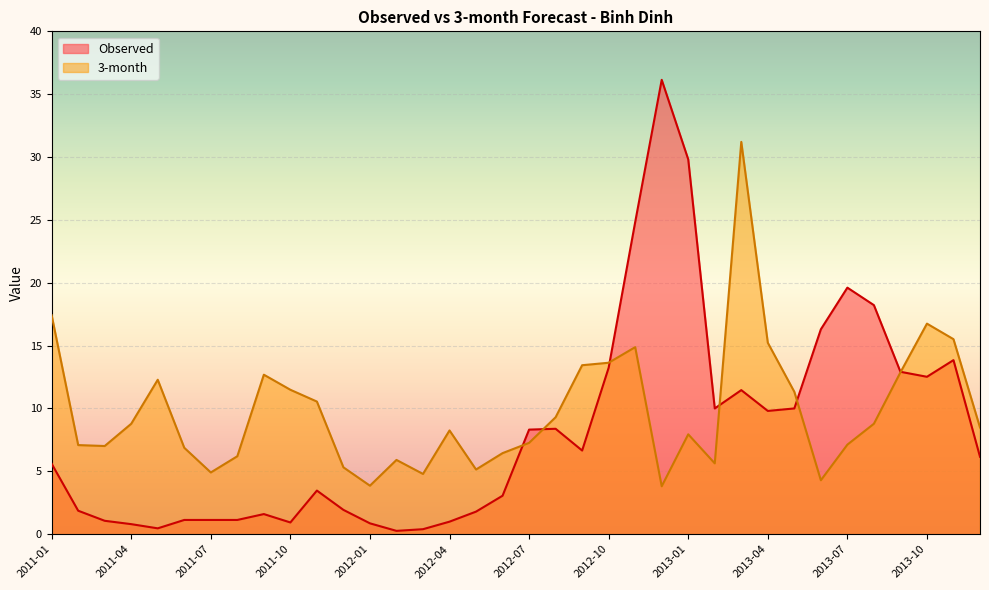

Rank the series by their average value, from lowest to highest.

Observed, 3-month